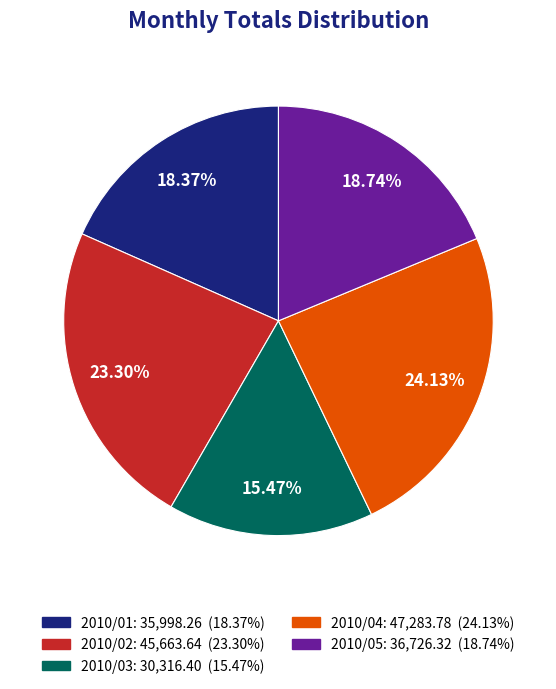

True or false: 2010/03 accounts for 3% of the total.

False